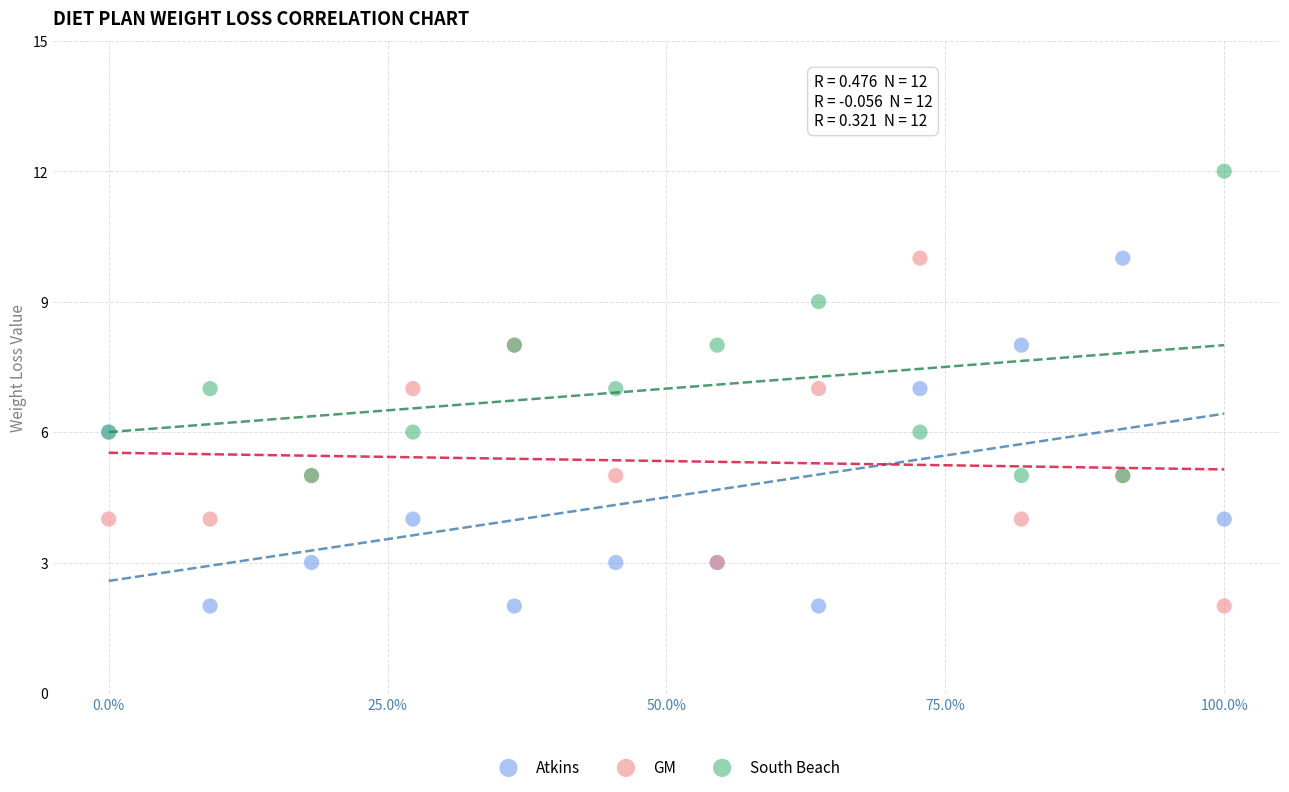

Which series contains the highest Y value?

South Beach